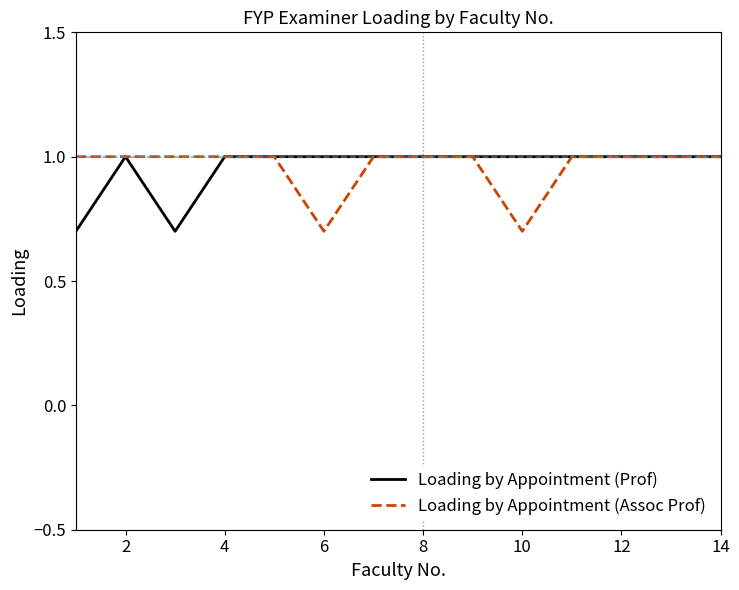

What is the minimum value for Loading by Appointment (Assoc Prof)?

0.7